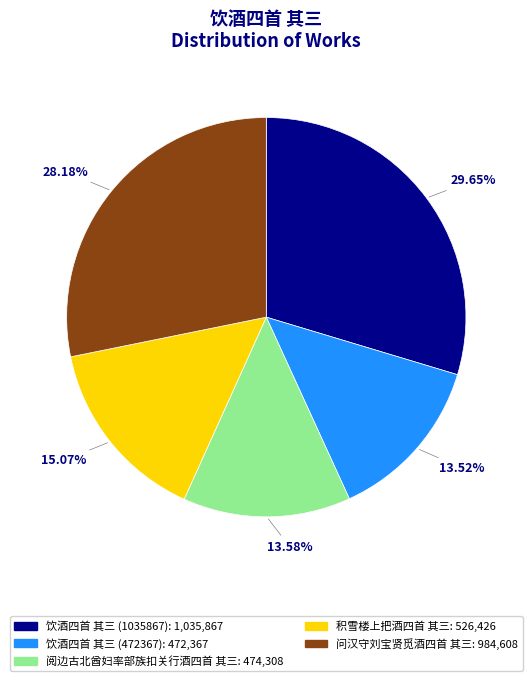

Does any single category account for the majority?

No